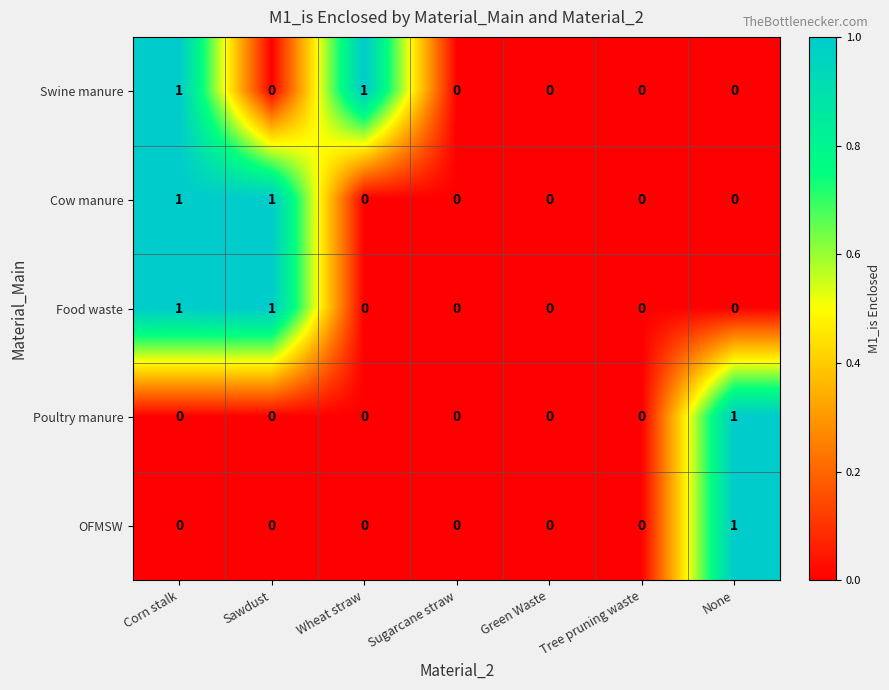

Is it true that Food waste equals 1 at Sawdust?

True